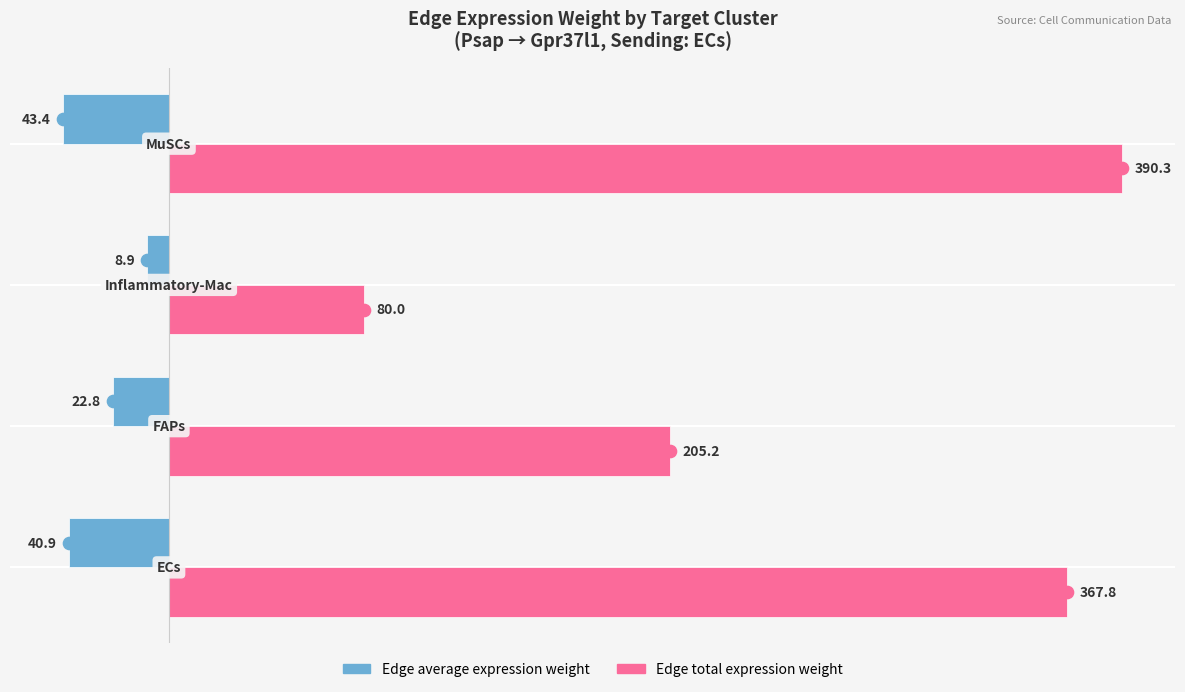

At how many categories does at least one series exceed 130?

3